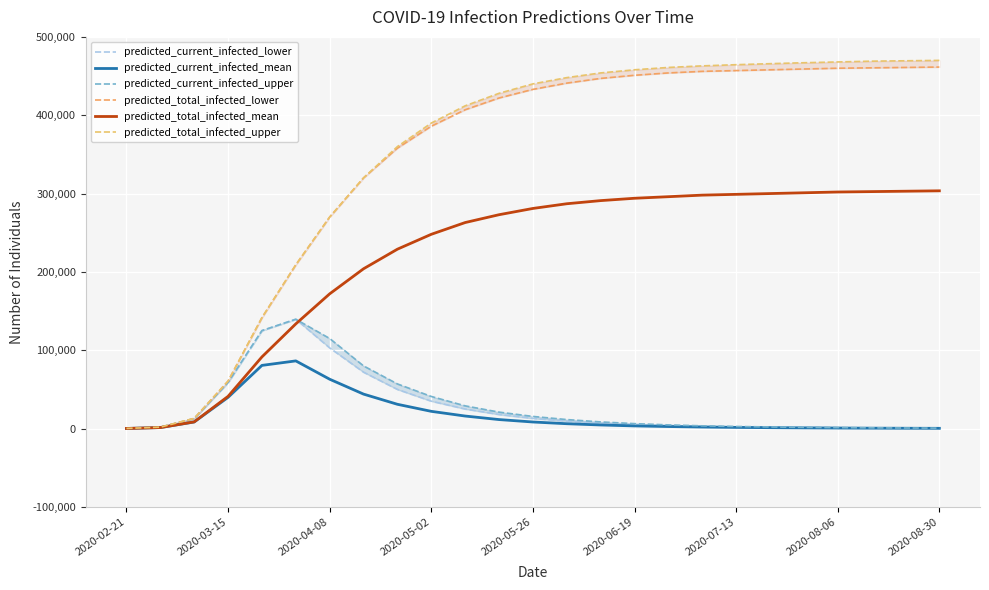

What is the sum of the predicted_total_infected_lower values at 10 and 2020-02-21?

407100